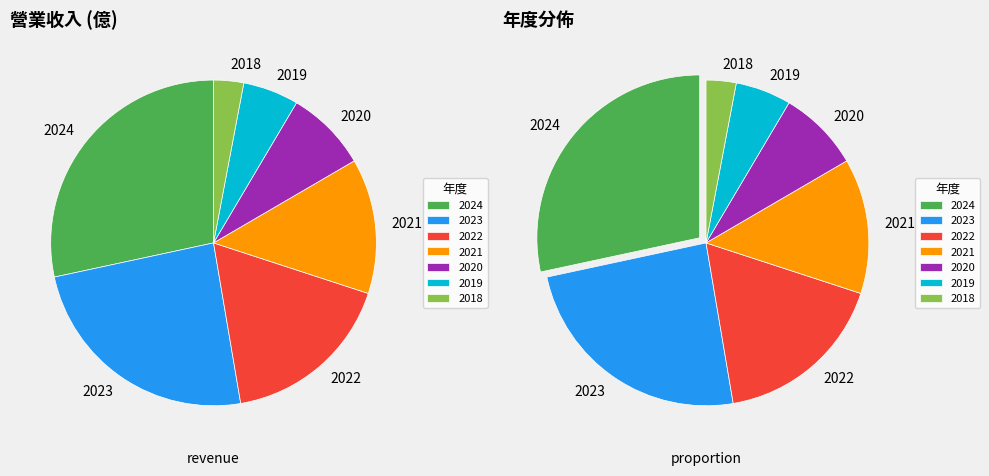

Does 2022 represent more than half of the total?

No